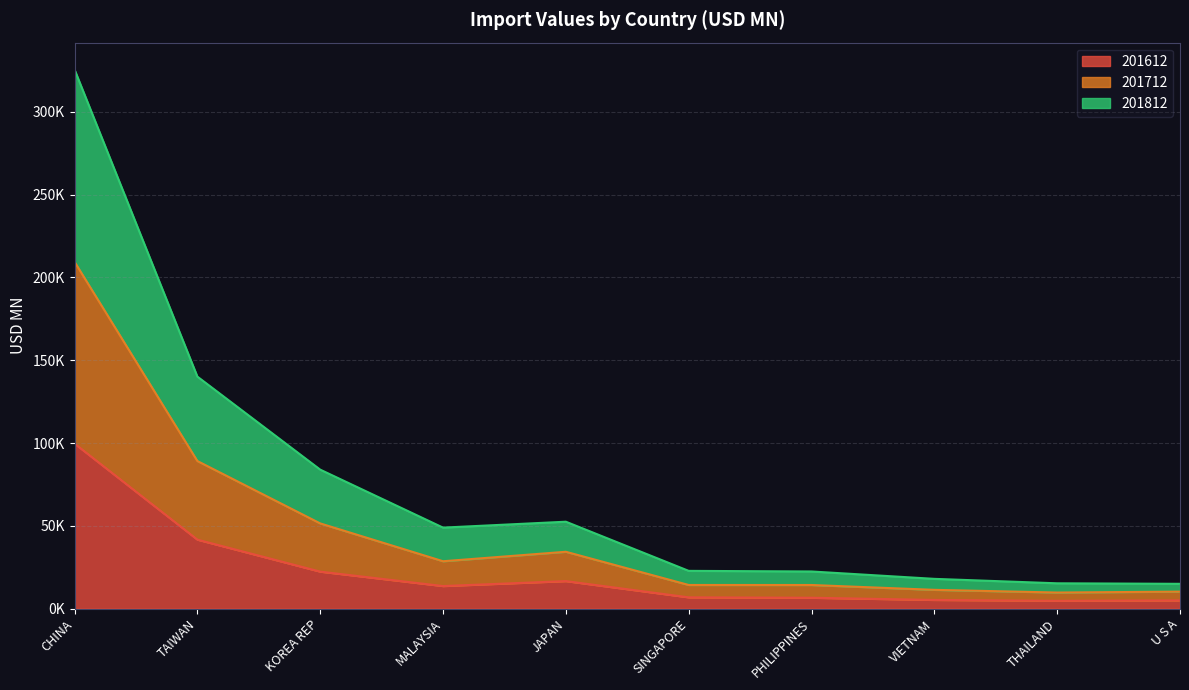

What is the label of the 10th point from the right?

CHINA